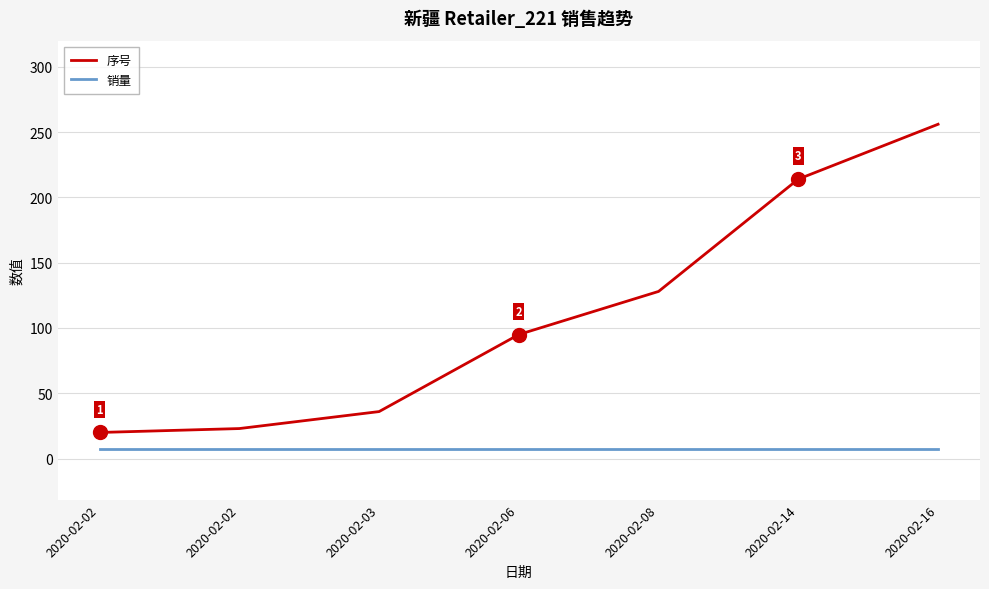

Rank the series by their average value, from lowest to highest.

销量, 序号